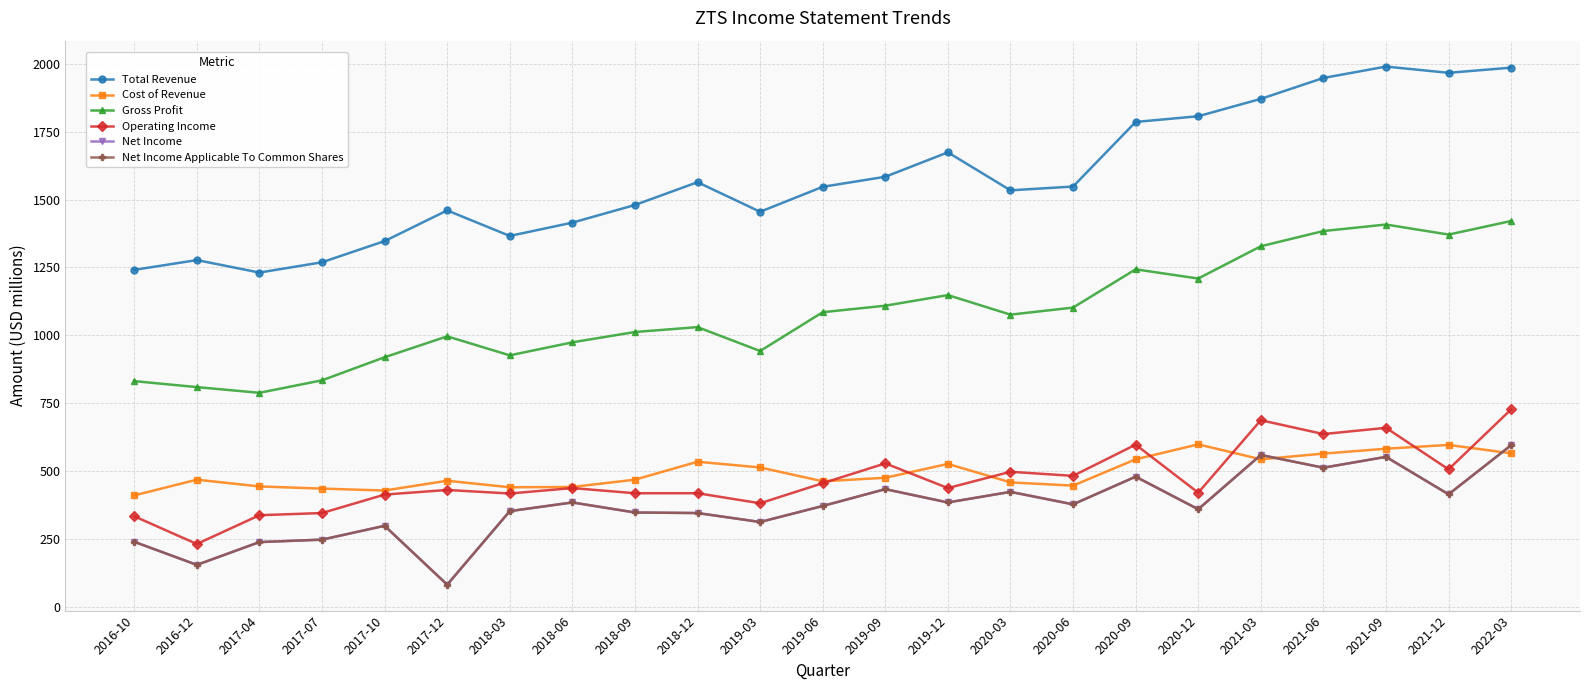

Does the chart have visible grid lines?

Yes